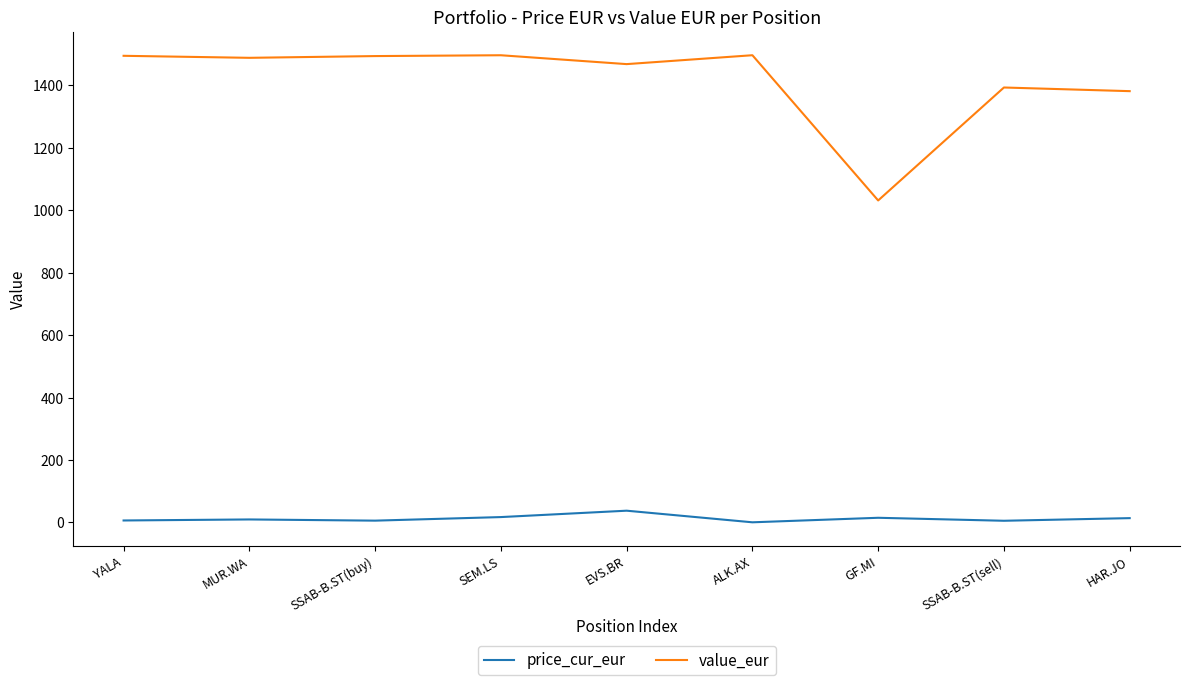

What are all the series names shown in the legend?

price_cur_eur, value_eur